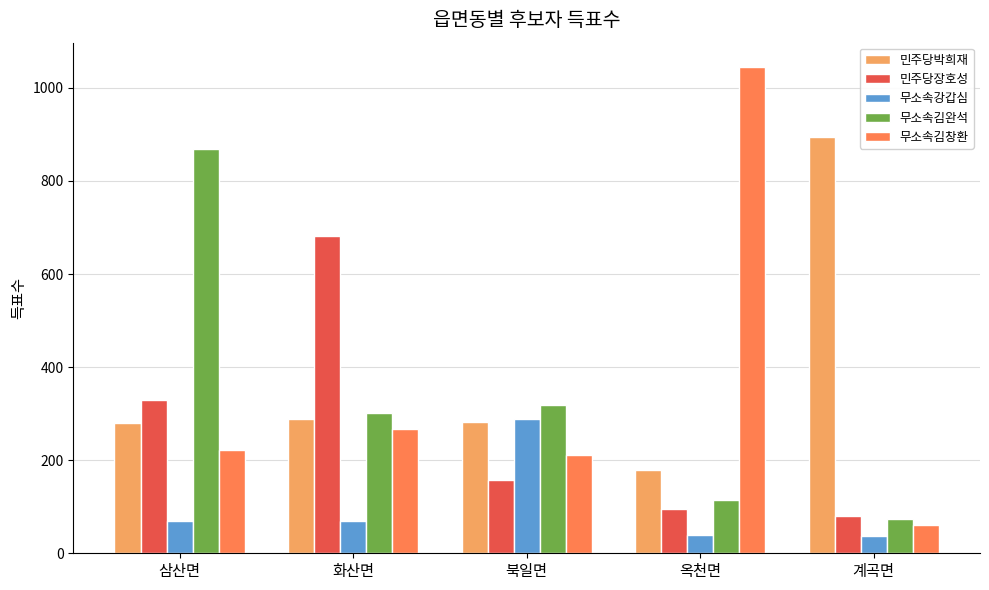

What is the label of the 4th bar from the left?

옥천면